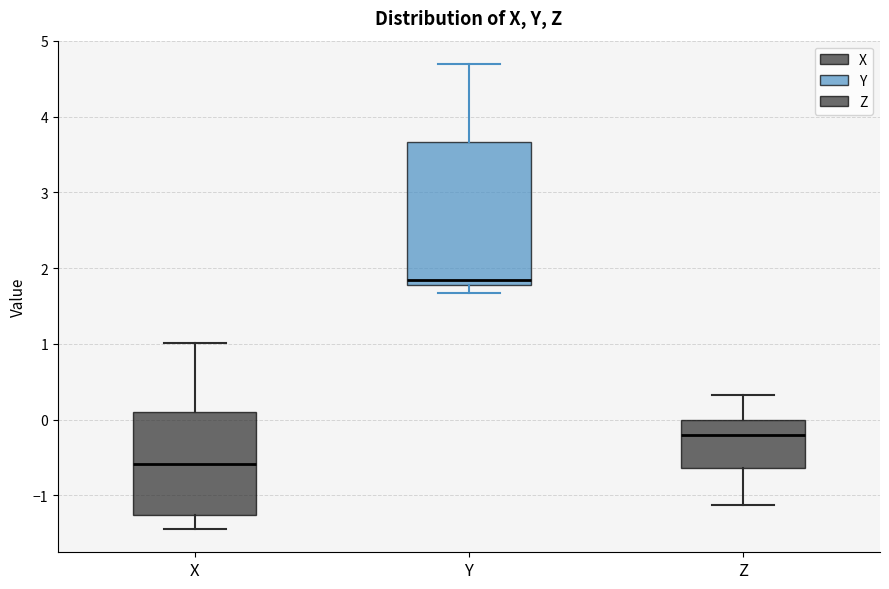

Which box has the lowest median line?

X